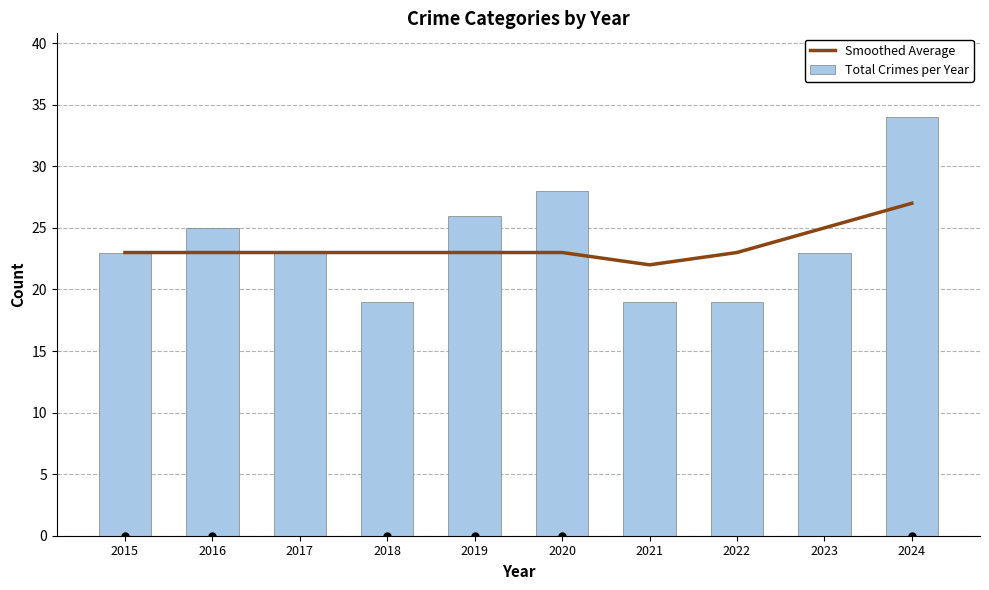

What is the difference between the maximum and minimum values in the Smoothed Average series?

5